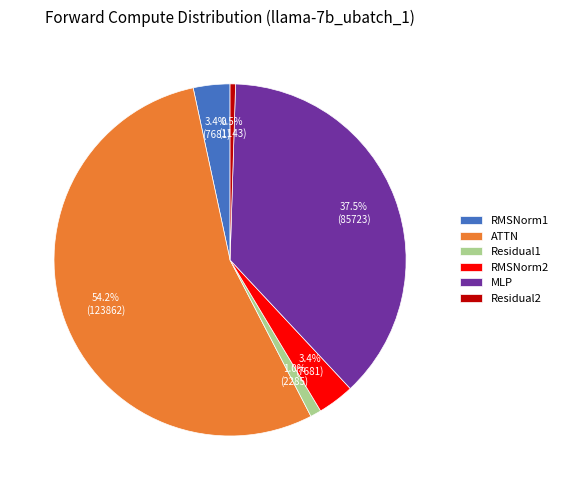

Combined, what portion of the pie is RMSNorm1 and MLP?

40.9%